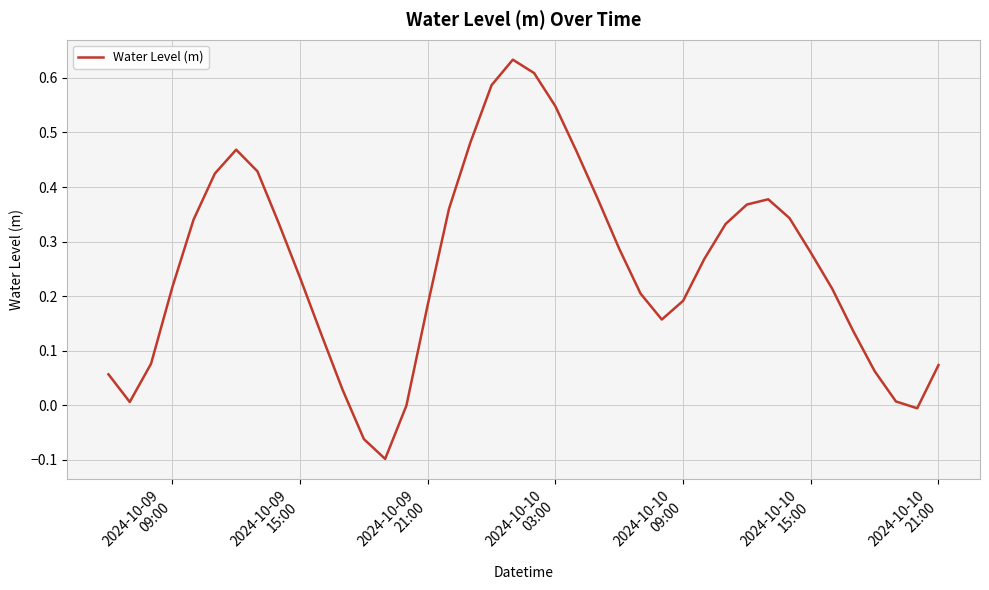

Is this an area chart (filled region under the line)?

No